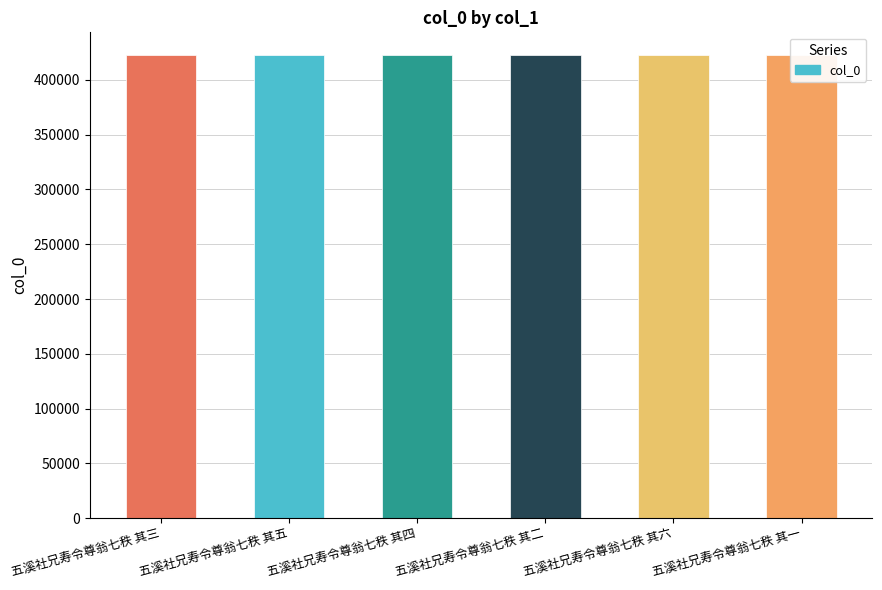

What is the minimum value shown in the chart?

422276